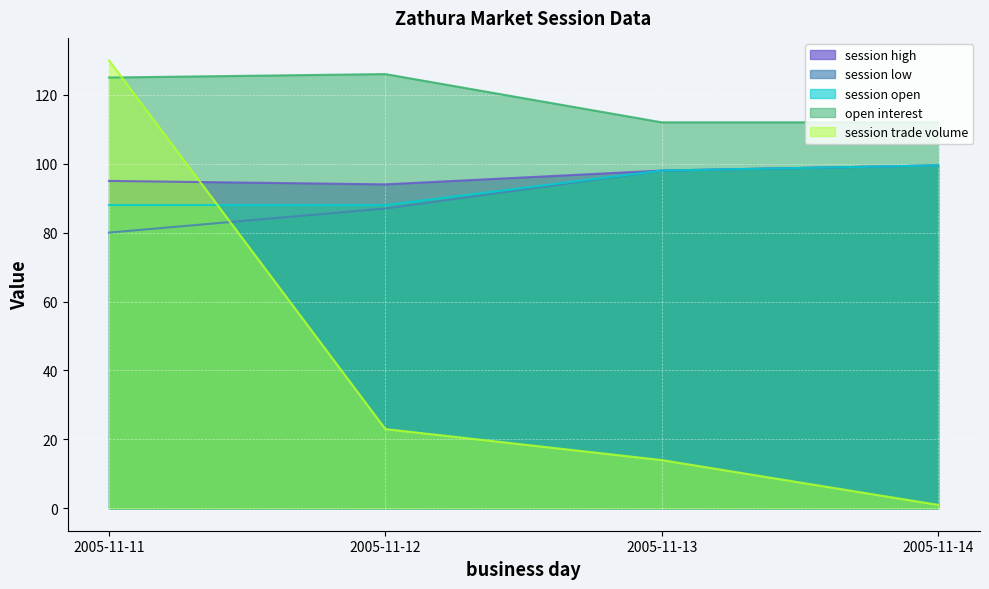

True or false: session low has a value of 87.0 at 2005-11-12.

True